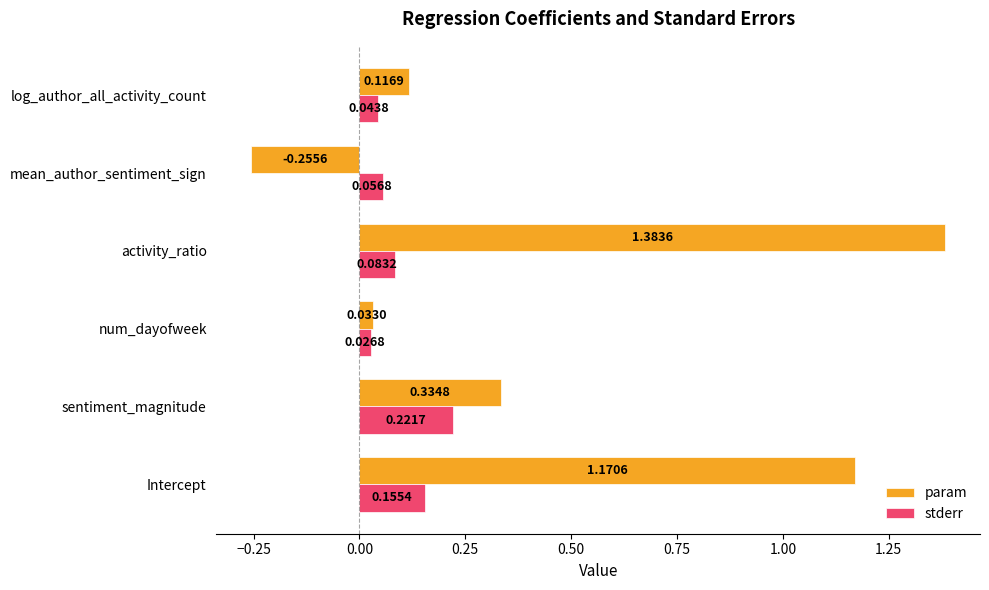

What is the average value of the param series?

0.5